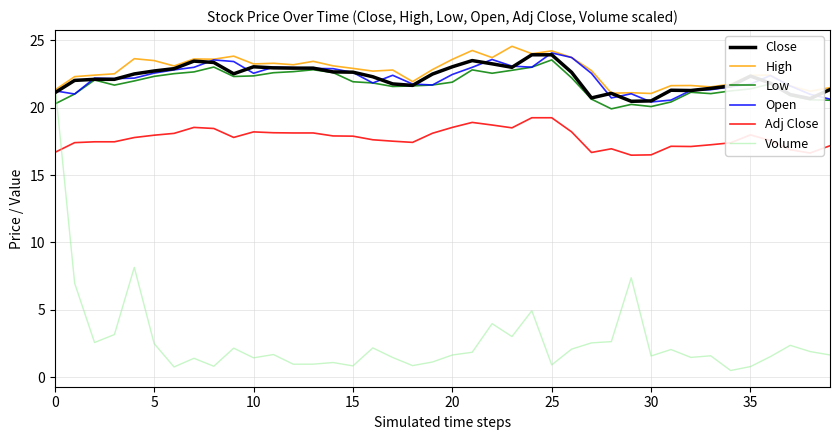

What is the maximum value for Close?

23.9